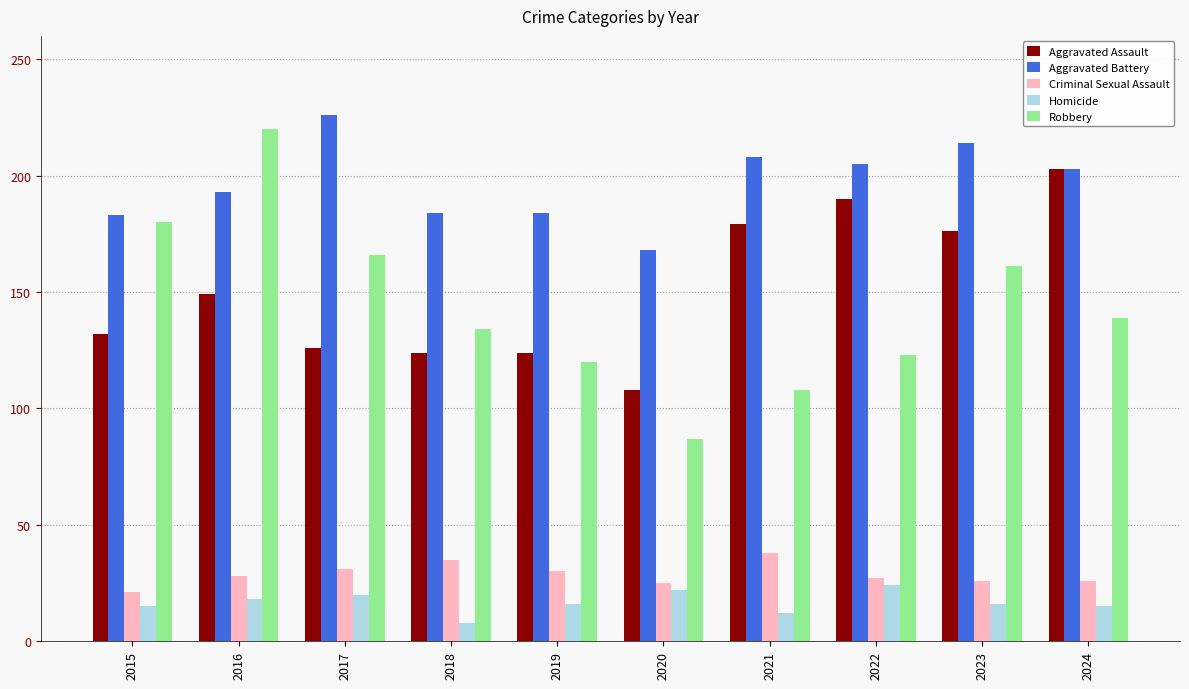

What is the difference between the maximum and minimum values in the Criminal Sexual Assault series?

17